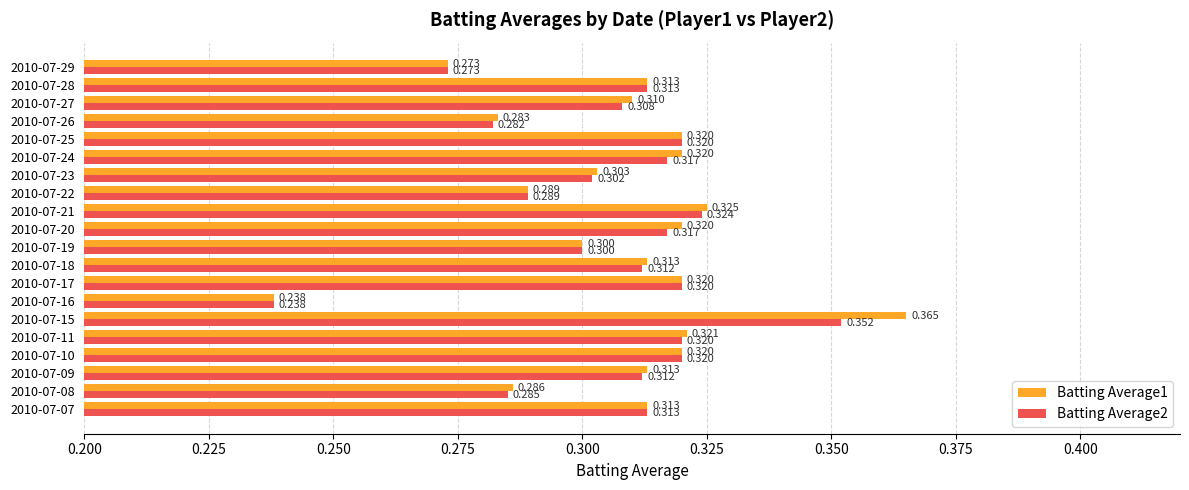

What is the lowest value of the Batting Average2 series?

0.2